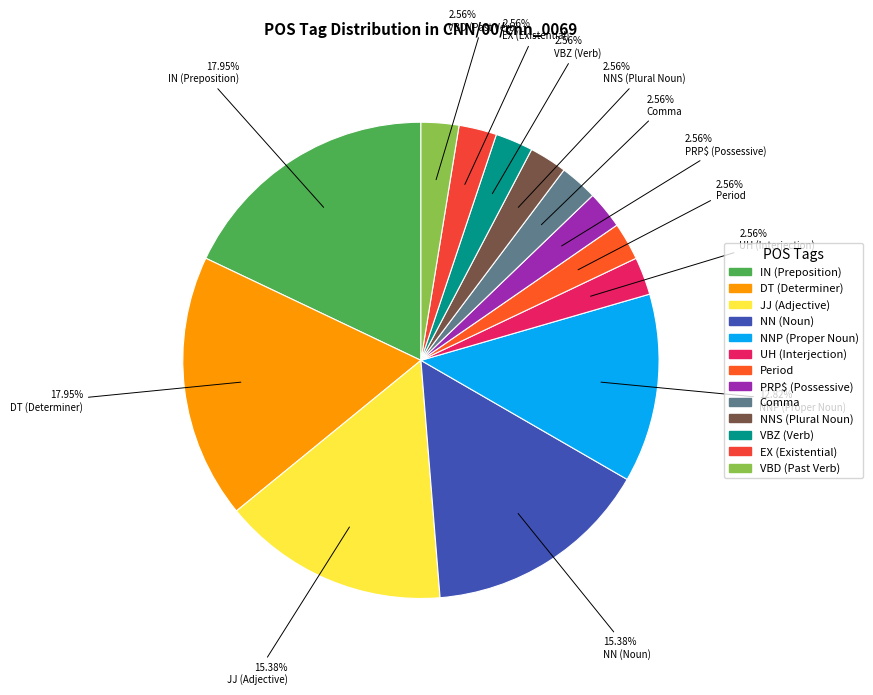

To the nearest percent, what is the average slice percentage?

8%